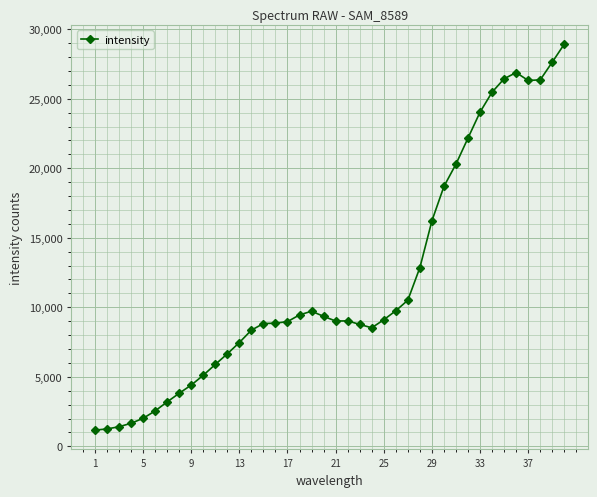

What is the smallest value displayed?

1165